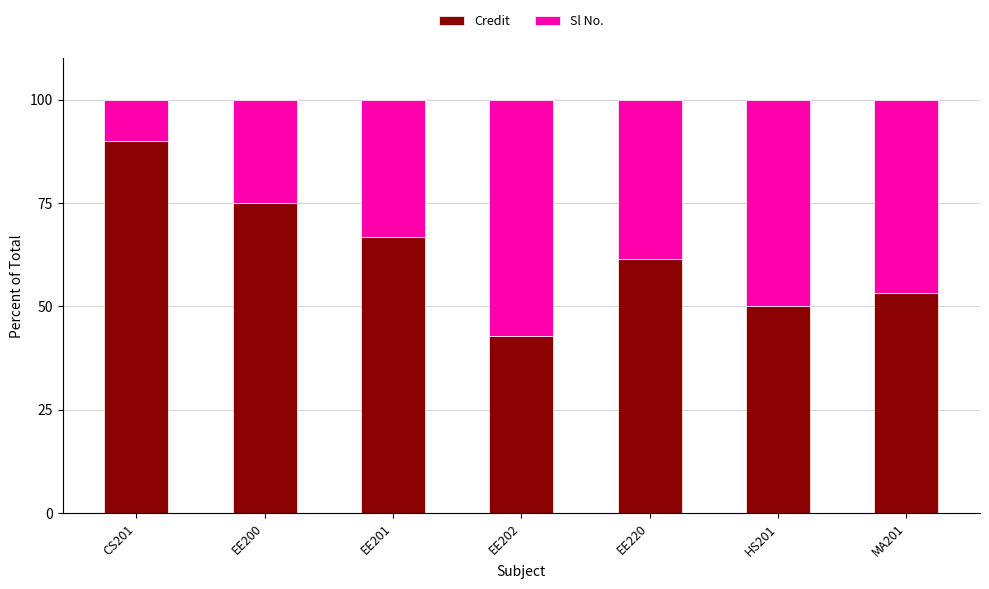

What is the lowest value of the Credit series?

42.9